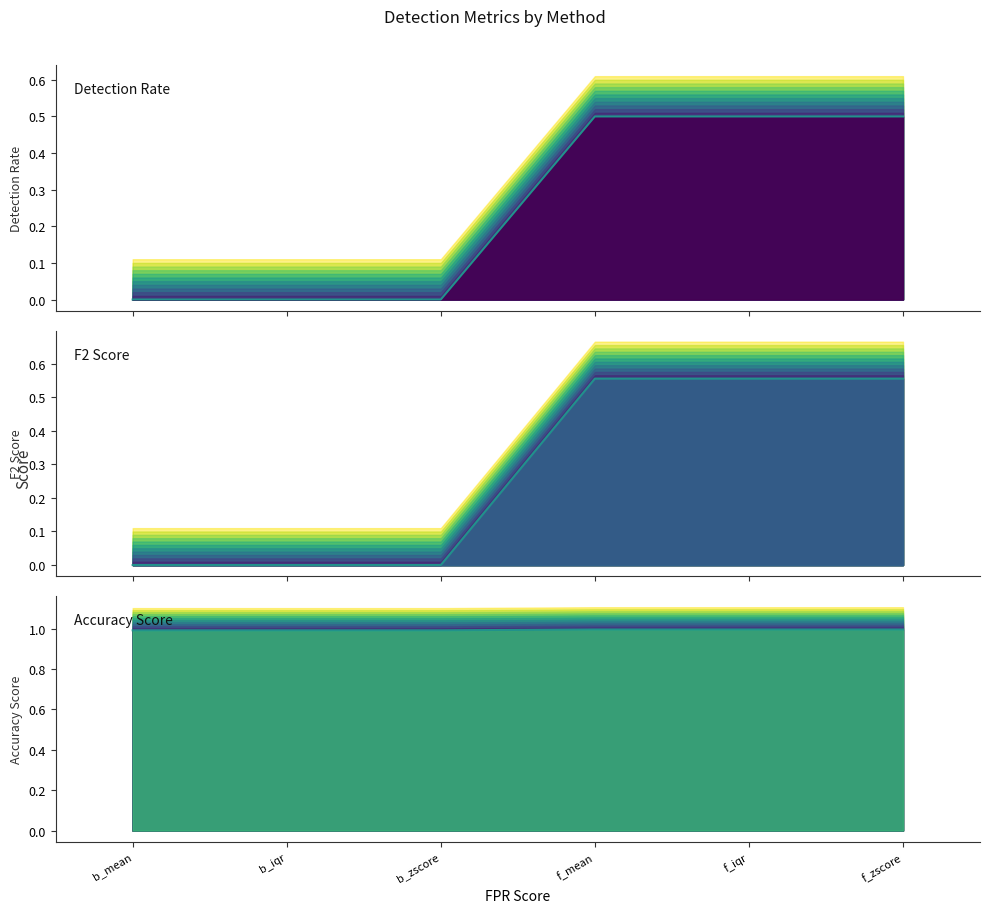

Reading left to right, extract all data points from this chart.

Detection Rate line: 0.0	0.0	0.0	0.5	0.5	0.5
F2 Score line: 0.0	0.0	0.0	0.6	0.6	0.6
Accuracy Score line: 1.0	1.0	1.0	1.0	1.0	1.0